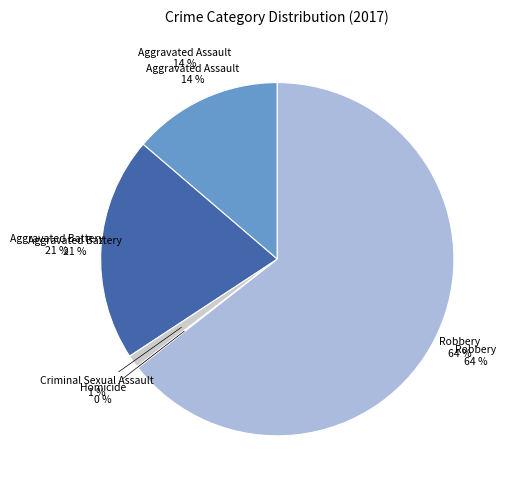

The Homicide slice represents 10% of the pie. True or false?

False